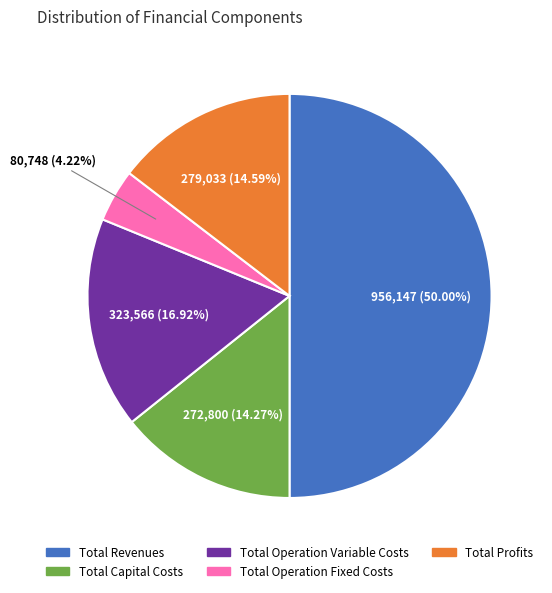

To the nearest percent, what is the combined percentage of Total Operation Variable Costs and Total Revenues?

67%